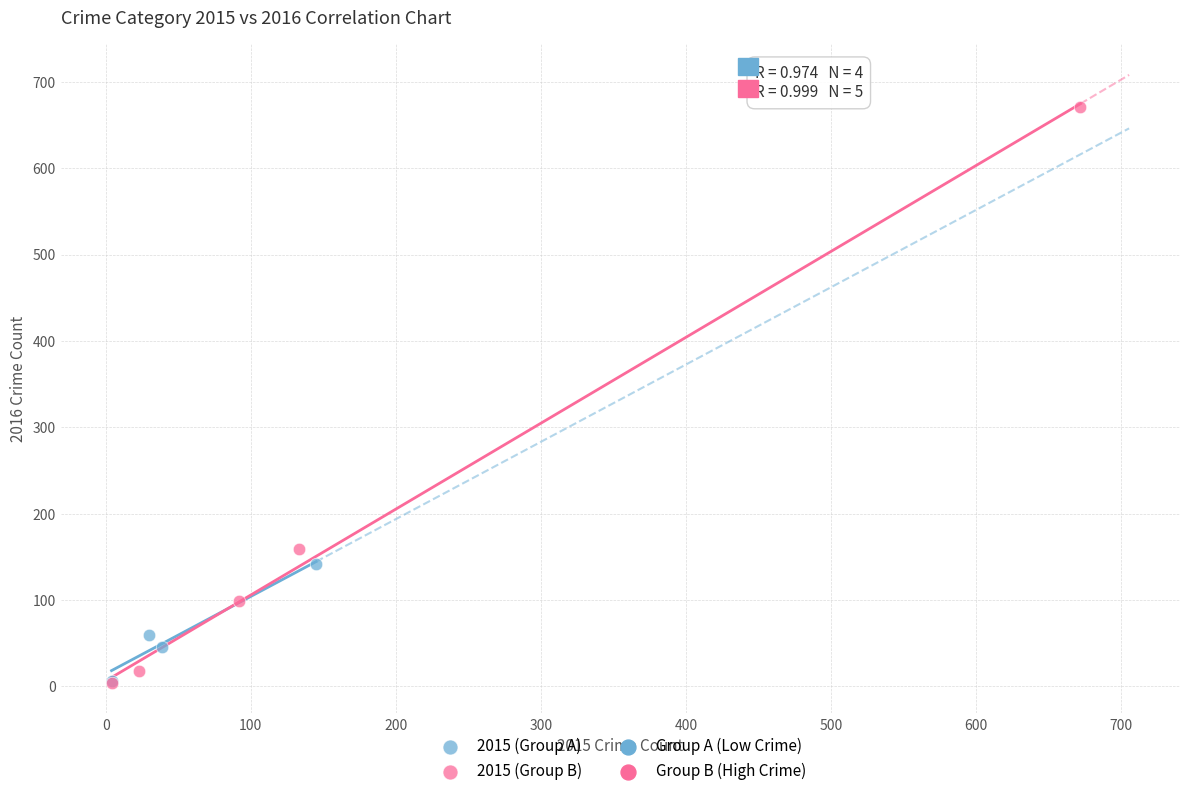

Which series reaches the maximum Y coordinate?

2015 (Group B)